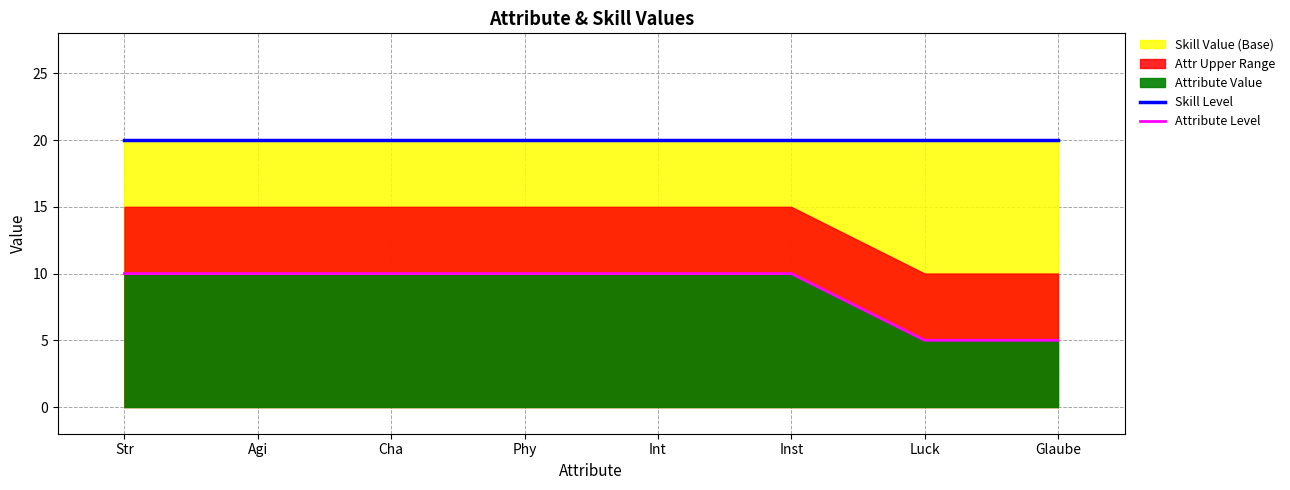

Reading right to left, list all the values displayed in this chart.

Skill Level: 20	20	20	20	20	20	20	20
Attribute Level: 5	5	10	10	10	10	10	10